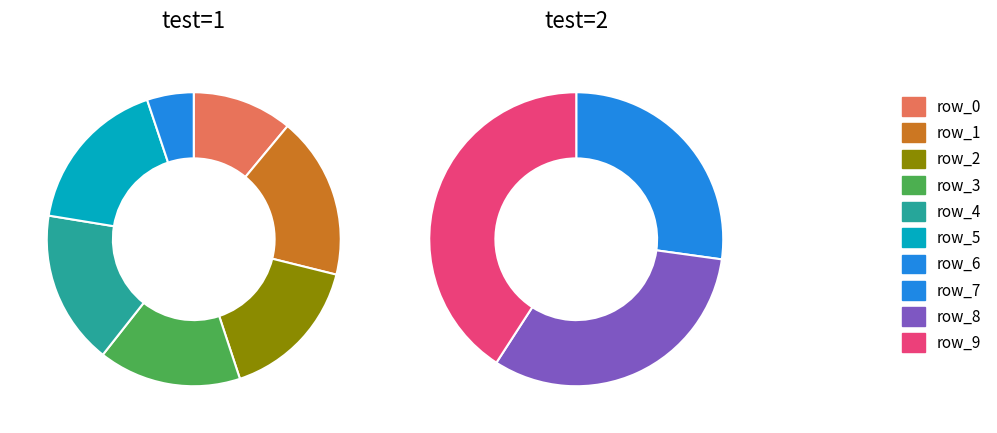

What percentage is the row_2 slice, to the nearest percent?

16%